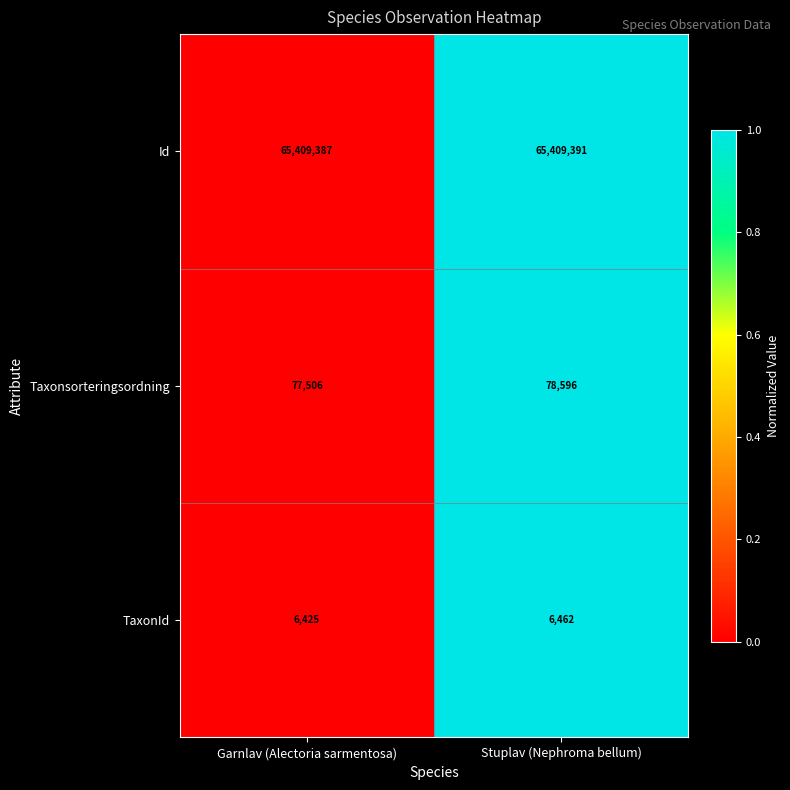

The Taxonsorteringsordning series shows 77506 at Garnlav (Alectoria sarmentosa). True or false?

True